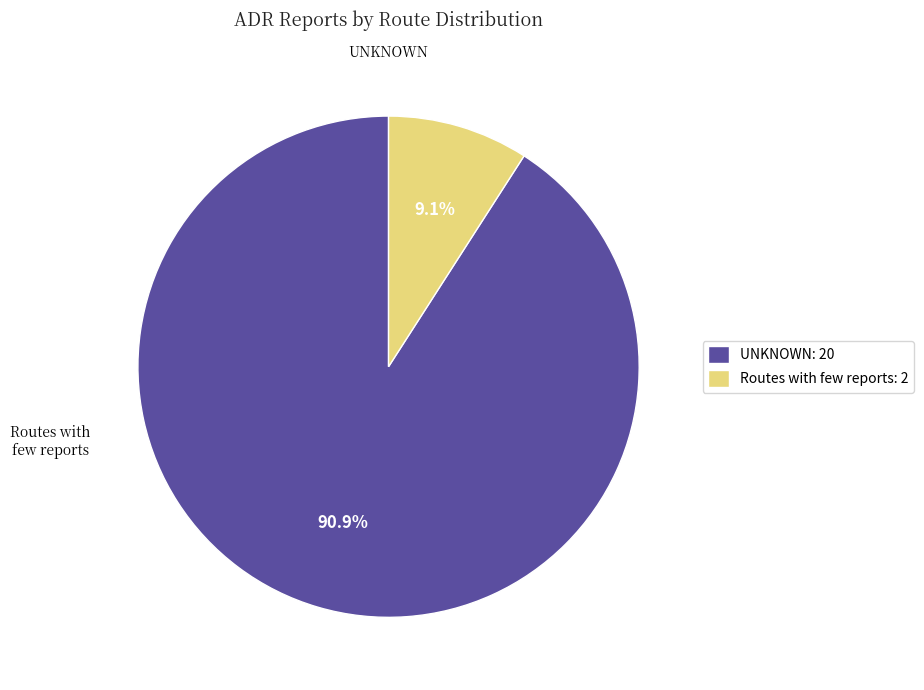

Is there a majority slice in this chart?

Yes